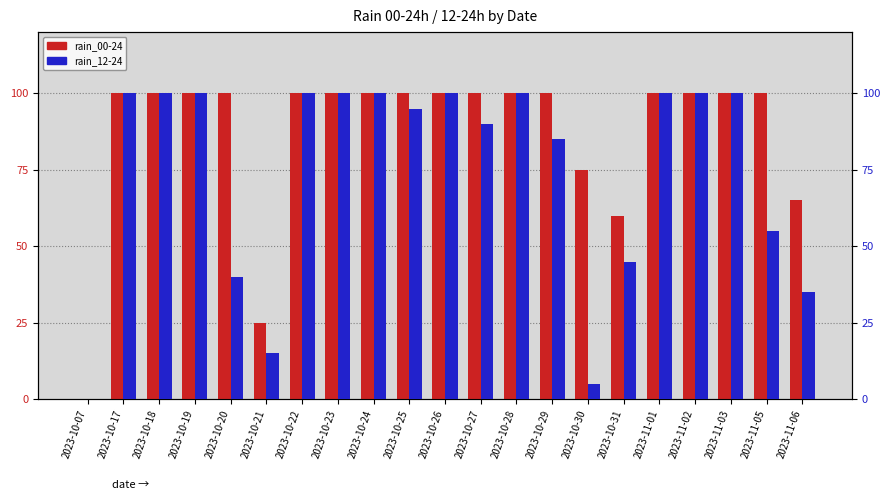

What is the maximum value for rain_12-24?

100